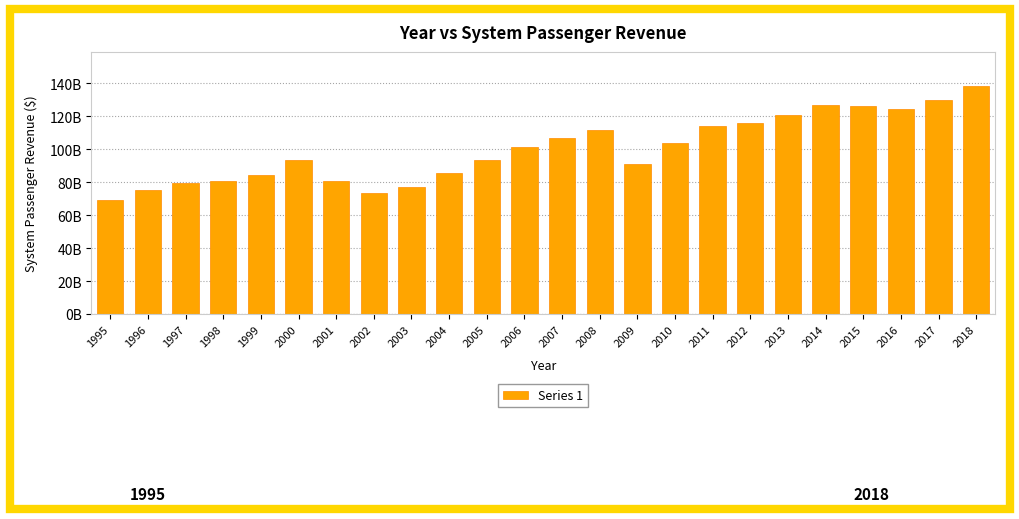

What is the approximate value at 1997?

79470785380.0